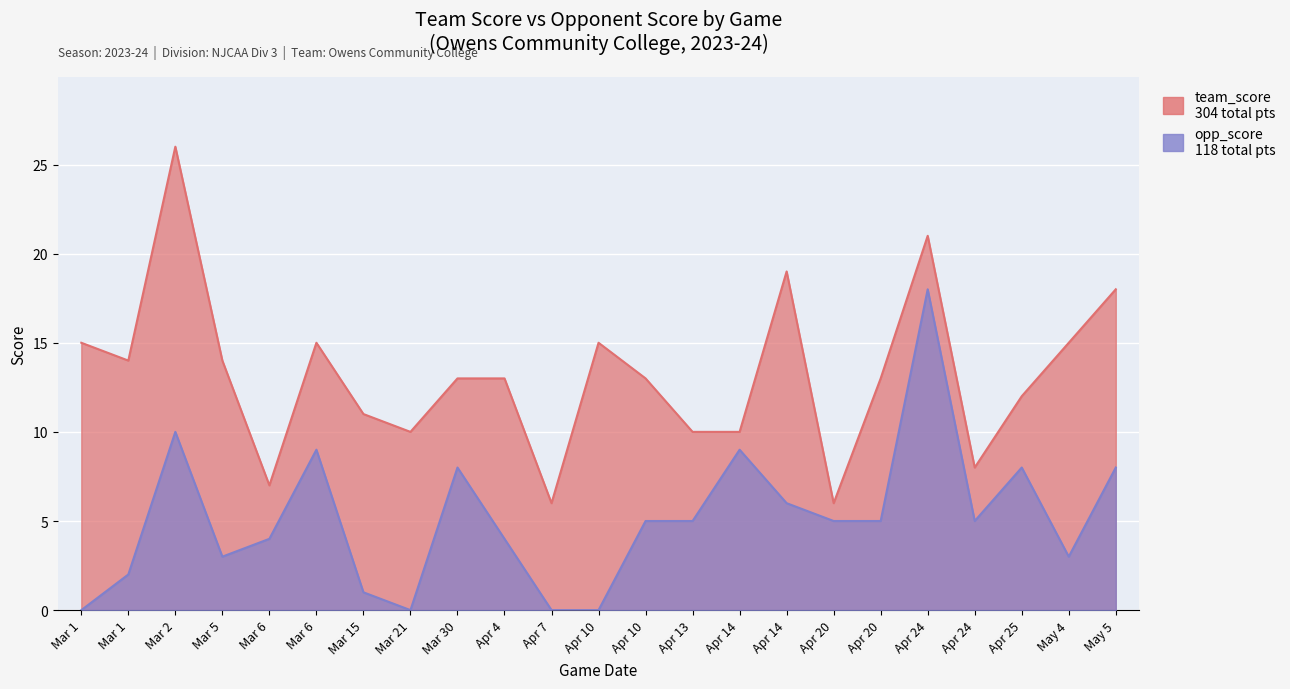

What is the label of the 12th point from the right?

Apr 10